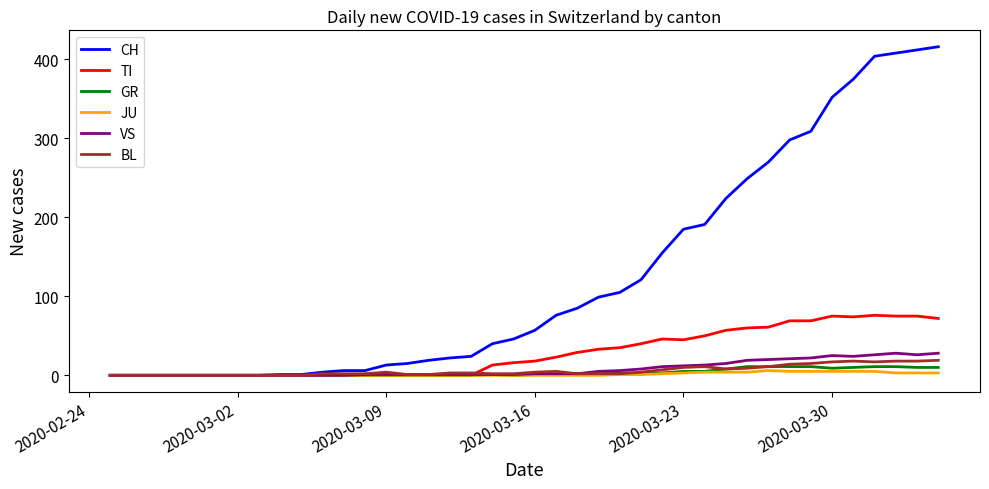

Which series has the largest total across all categories?

CH